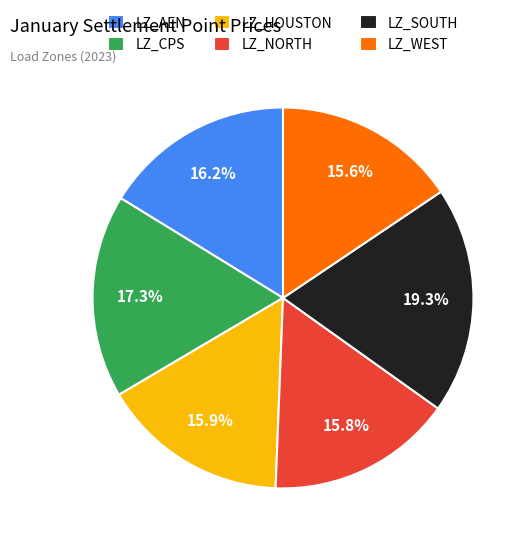

To the nearest percent, what is the difference between the largest and smallest slice percentages?

4%